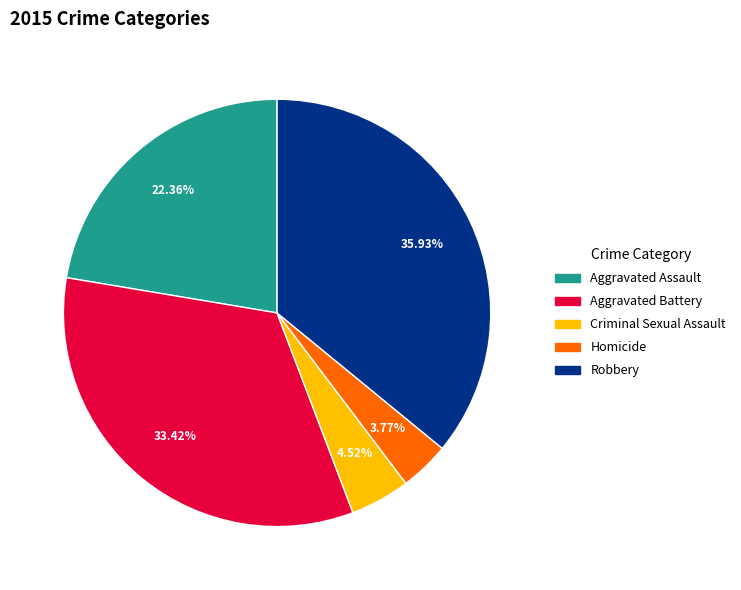

To the nearest percent, what is the difference between the Robbery and Aggravated Assault slice percentages?

14%